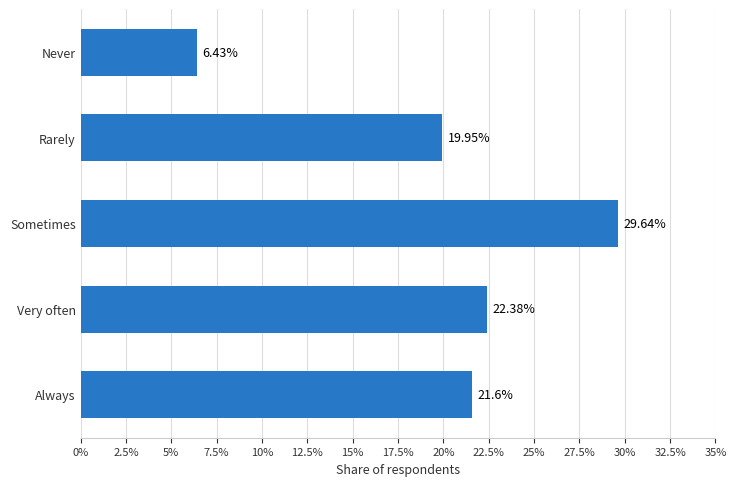

Which has a higher value, Rarely or Sometimes?

Sometimes